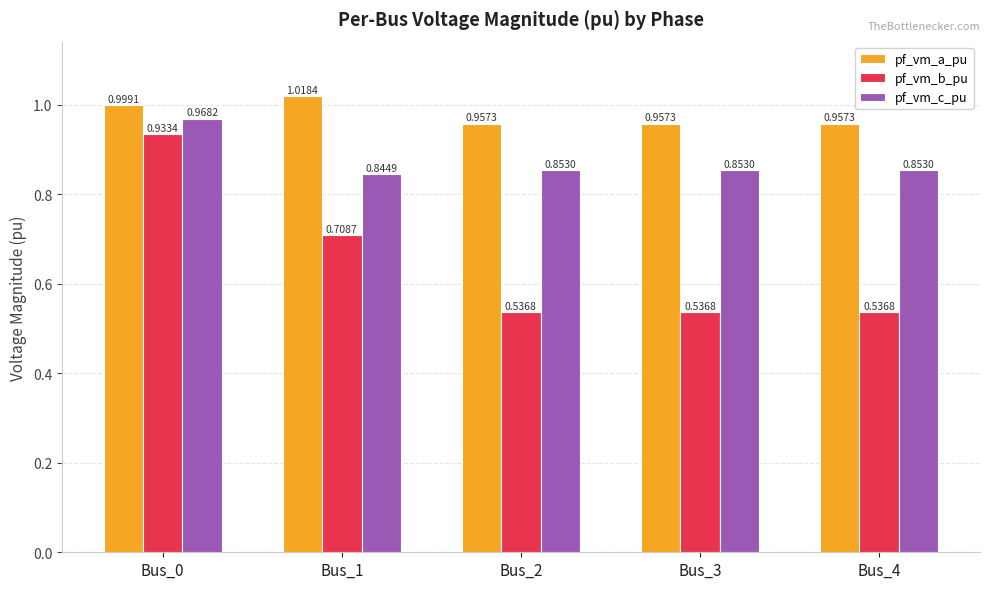

What is the sum of all pf_vm_a_pu values?

4.9